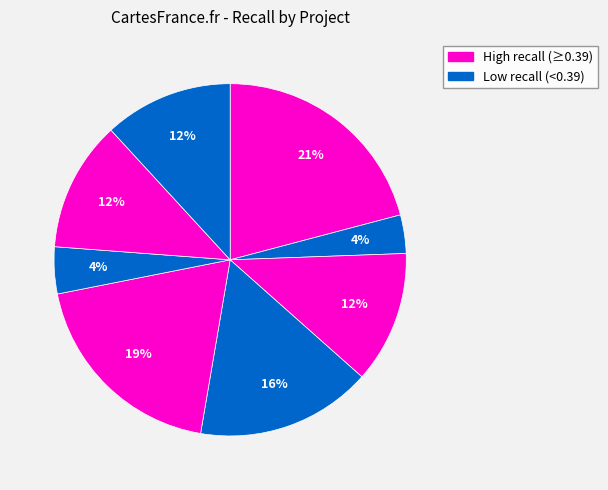

How many segments does this pie chart have?

8